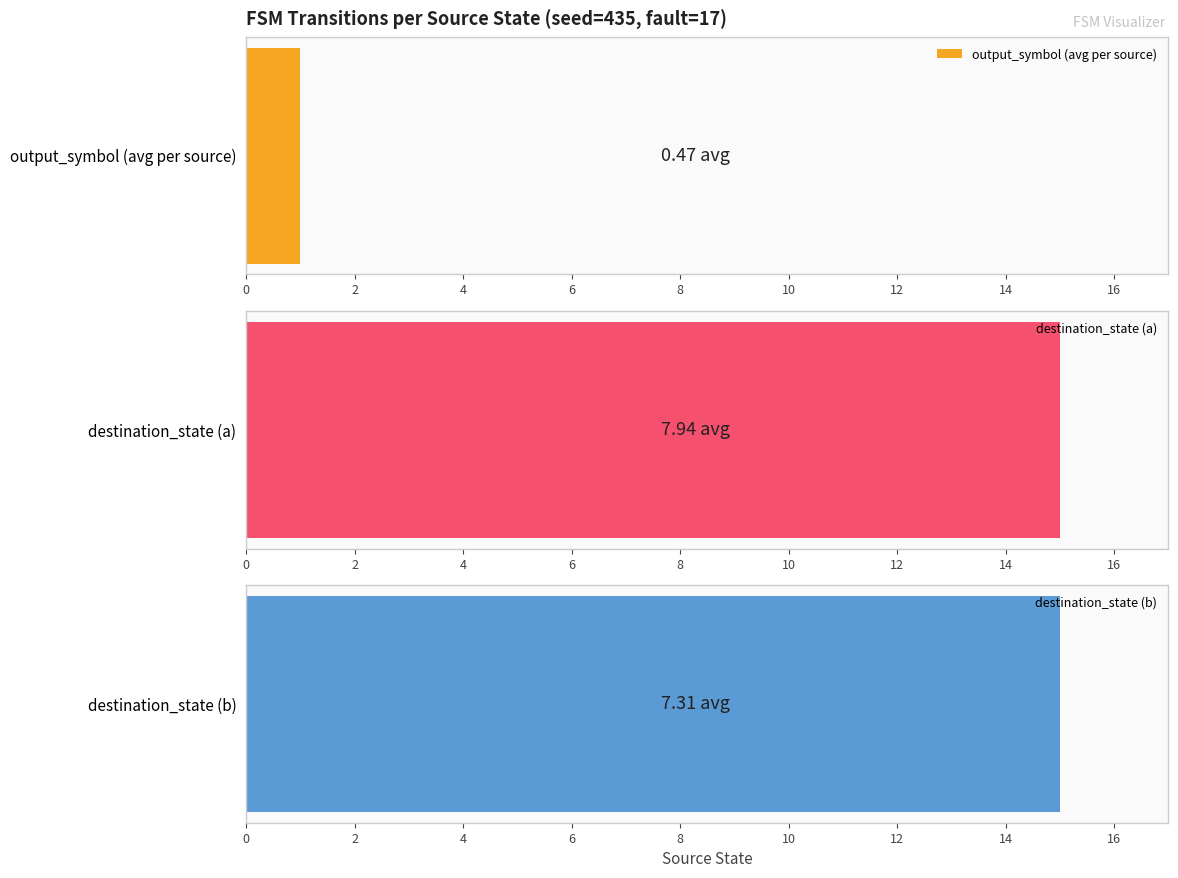

Is the value of destination_state (b) at 13 greater than the value of output_symbol (avg per source) at 0?

Yes